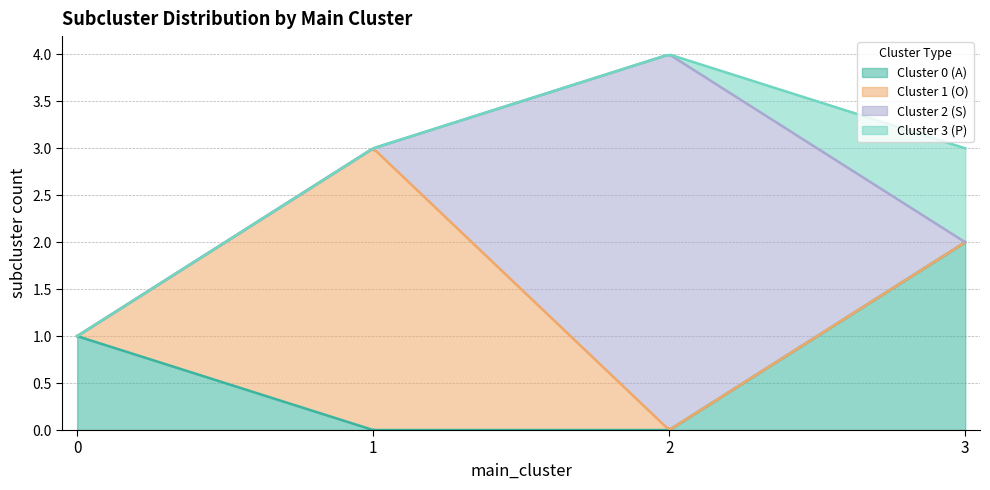

Does the chart display data point markers on the line(s)?

No